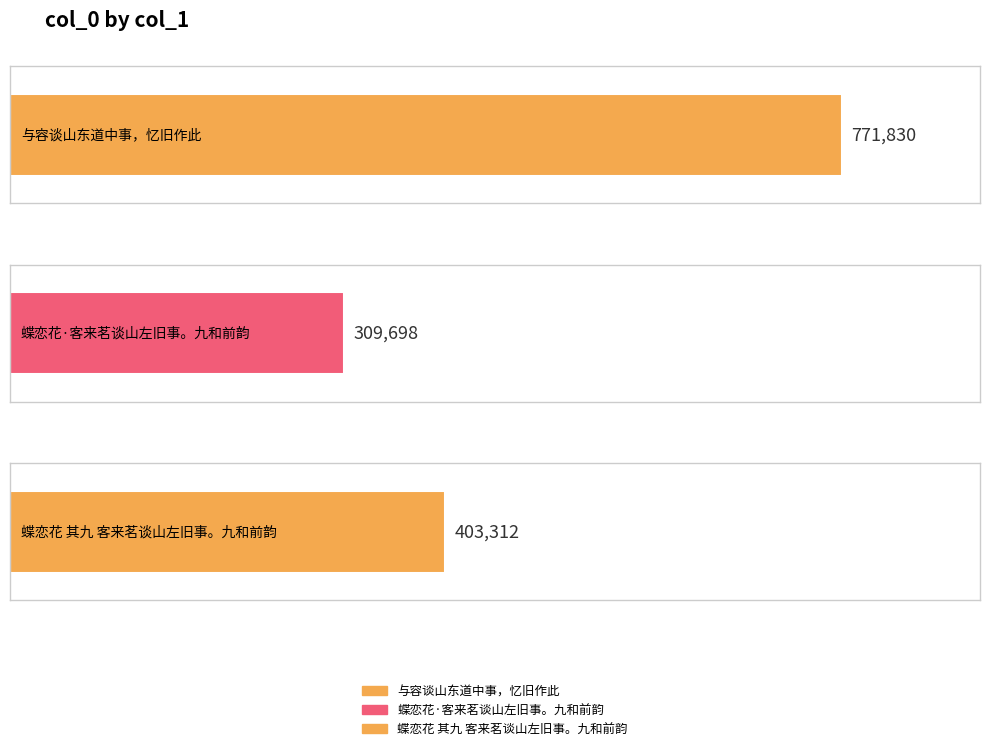

Which category has the highest value across all series?

与容谈山东道中事，忆旧作此